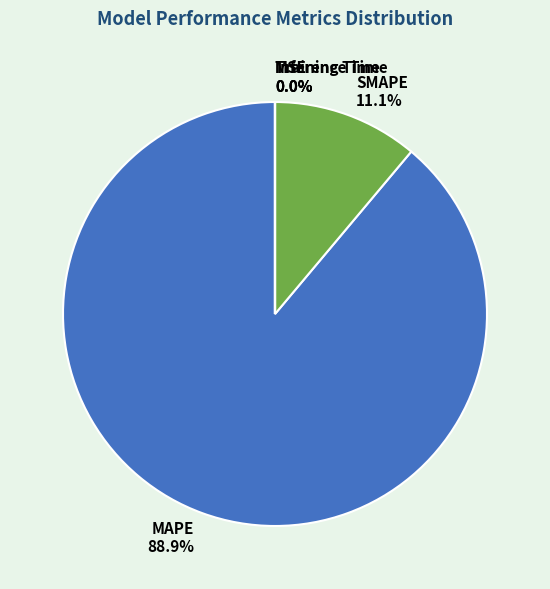

To the nearest percent, what is the average slice percentage?

20%